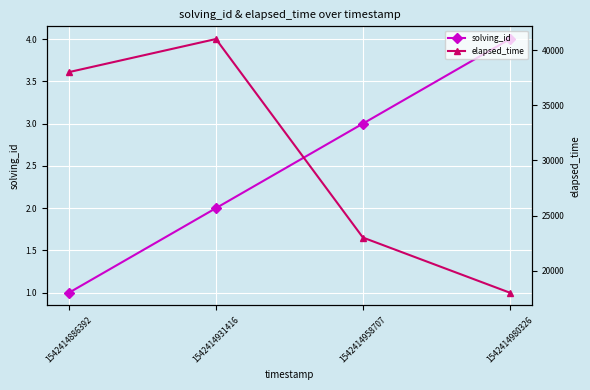

How many elapsed_time values are between 23000 and 41000?

3